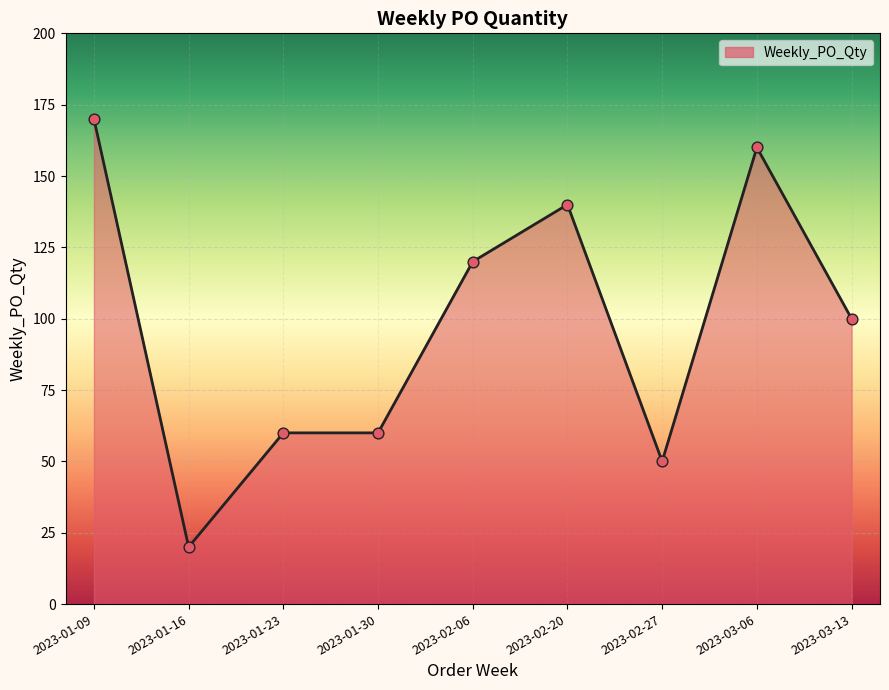

What is the ratio of the value at 2023-03-13 to the value at 2023-01-09?

0.6